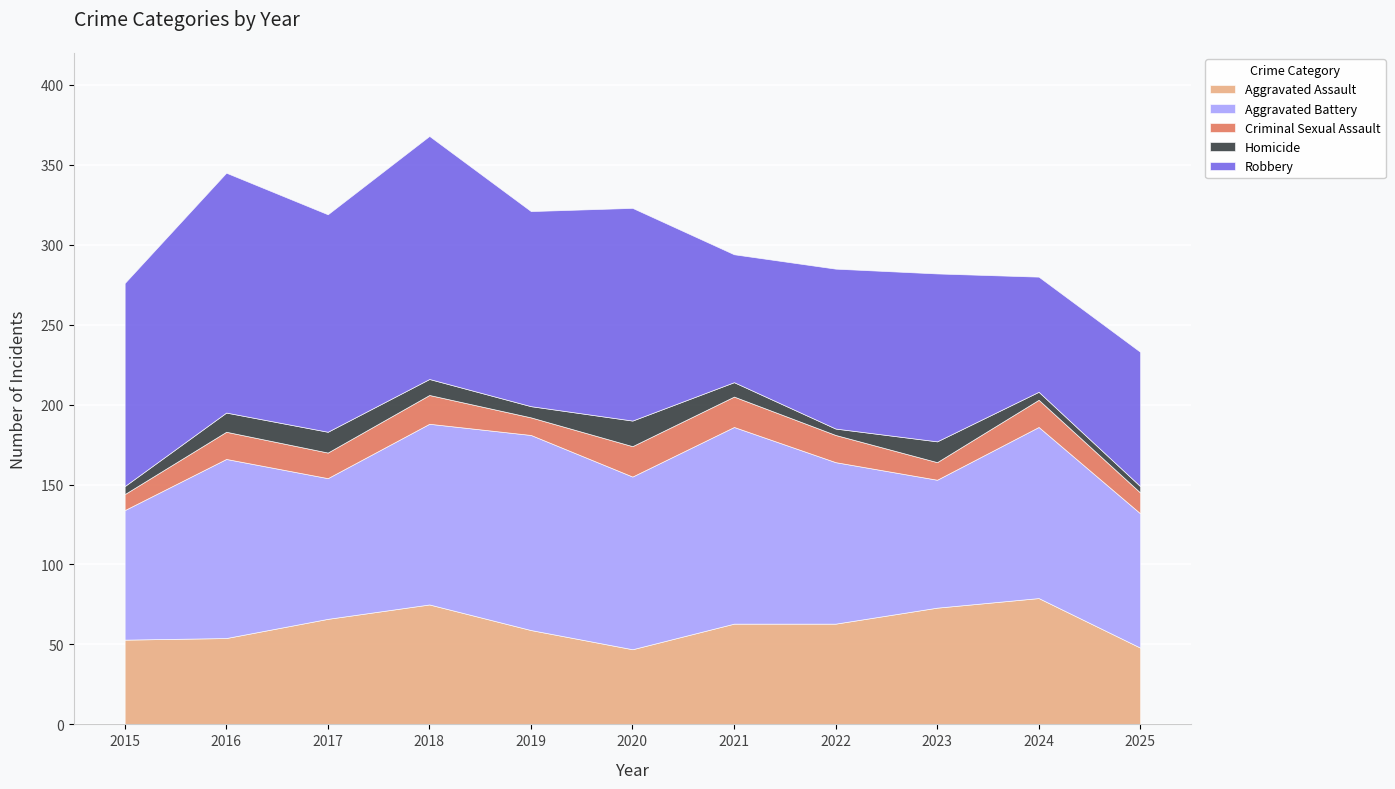

Where is the first local minimum for Homicide?

2019